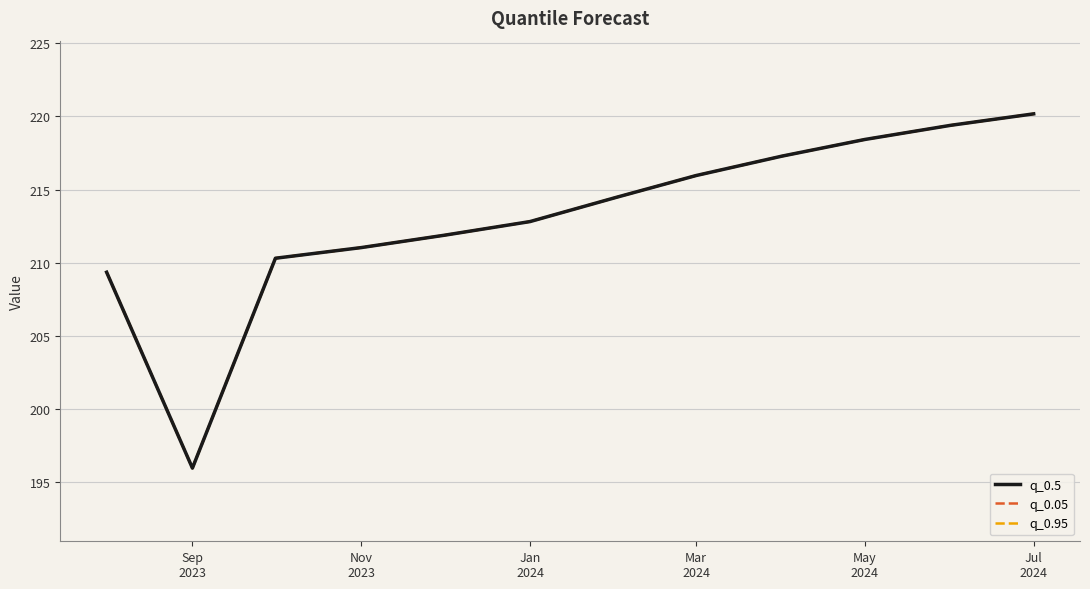

Which category has the lowest value in the q_0.05 series?

Sep 2023